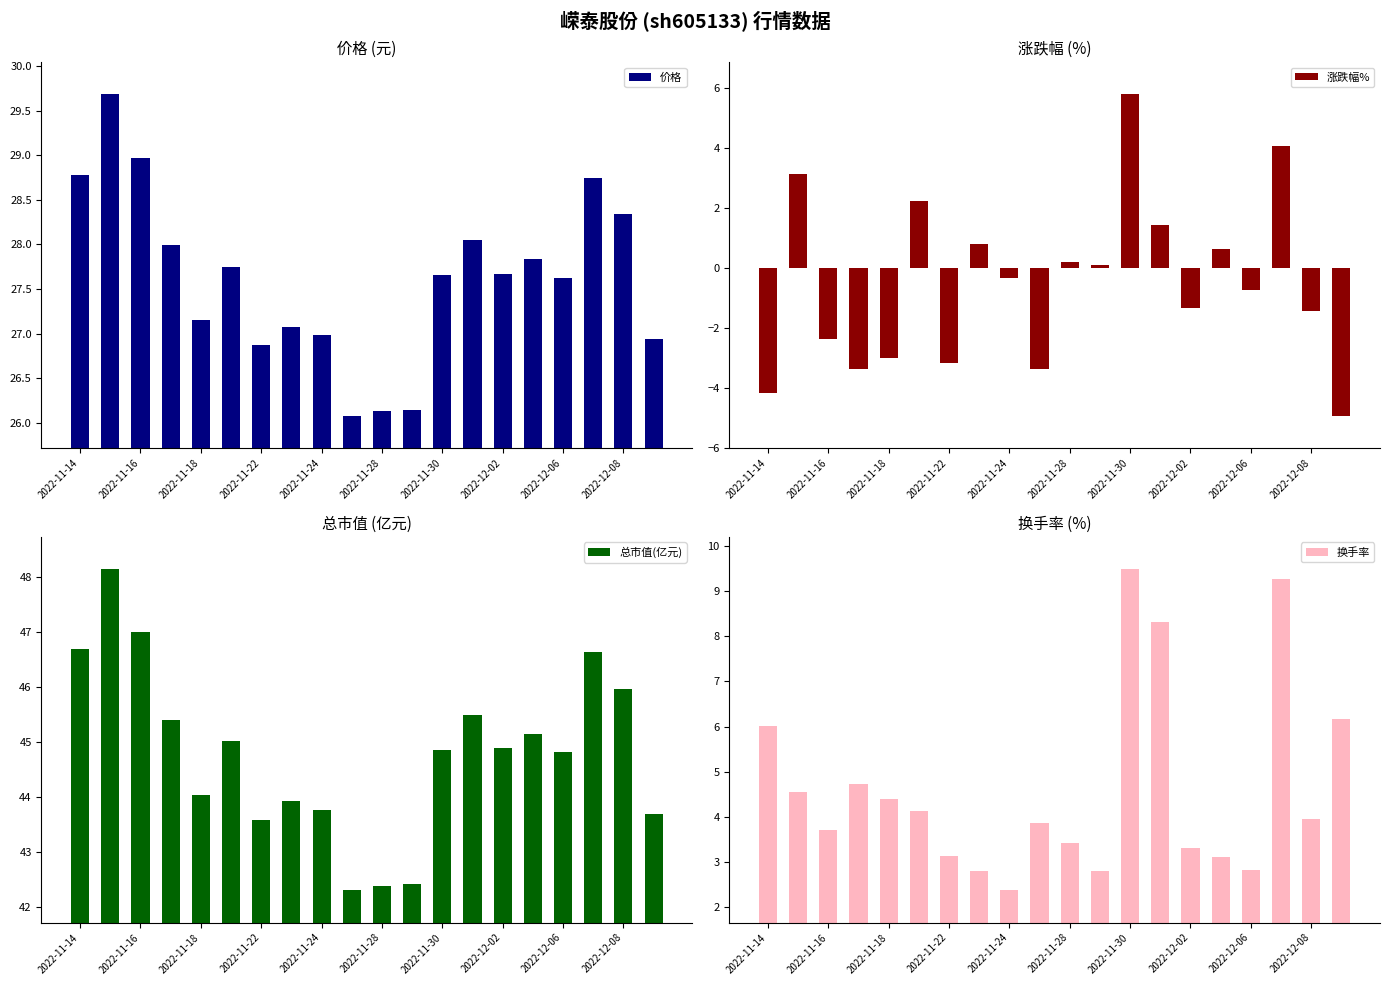

What position from the left is 11?

12